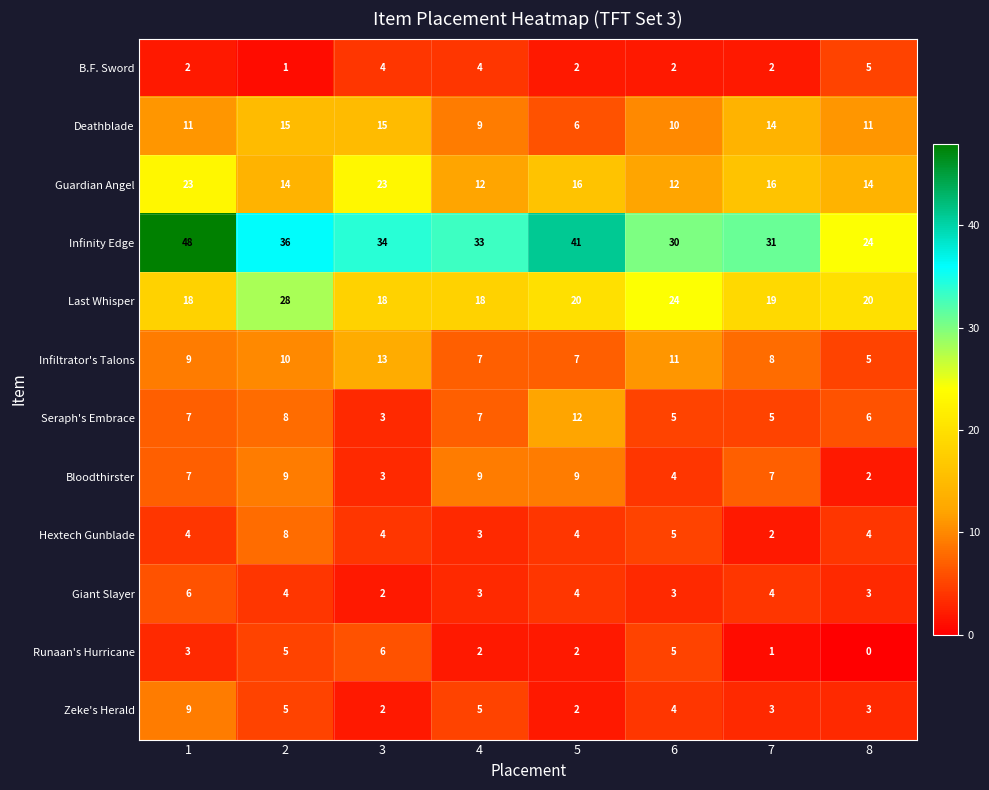

What is the difference between the Infinity Edge values at 1 and 8?

24